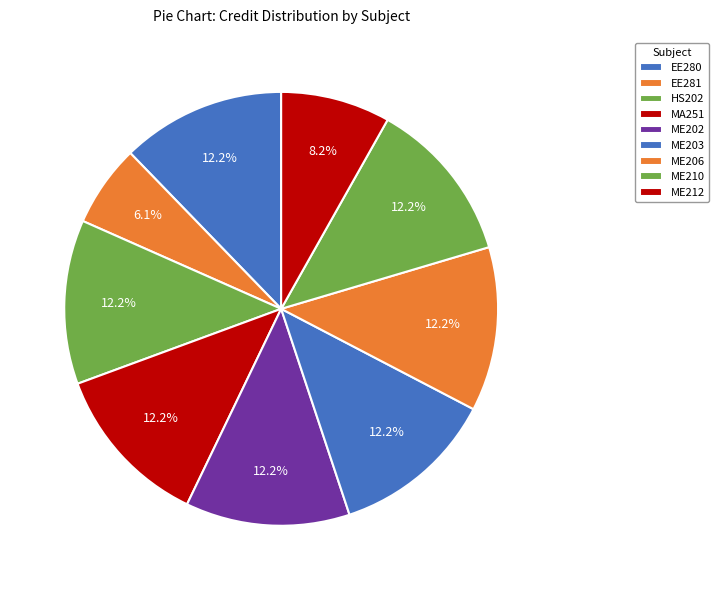

Rank the categories by value from highest to lowest.

EE280, HS202, MA251, ME202, ME203, ME206, ME210, ME212, EE281